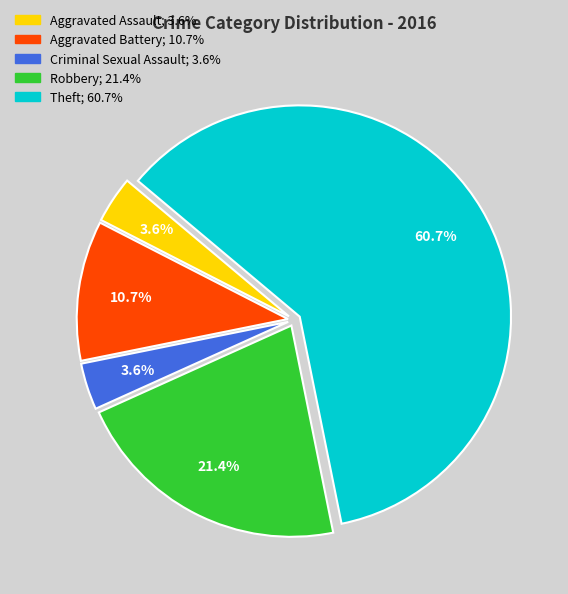

Is it true that Criminal Sexual Assault is 4% of the pie?

True